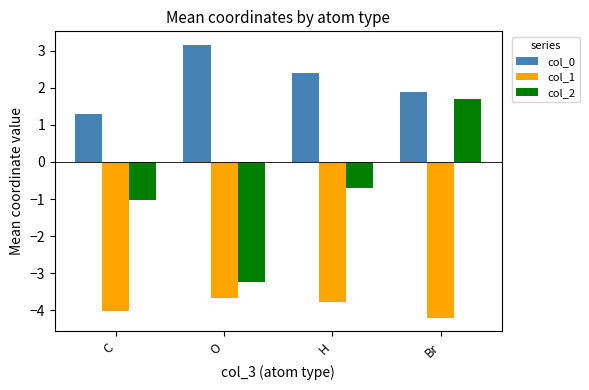

Between O and Br, which series saw the biggest shift?

col_2